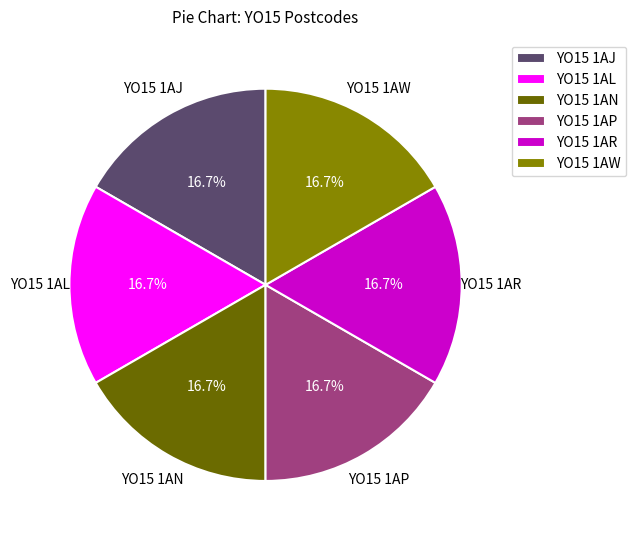

Is there a majority slice in this chart?

No